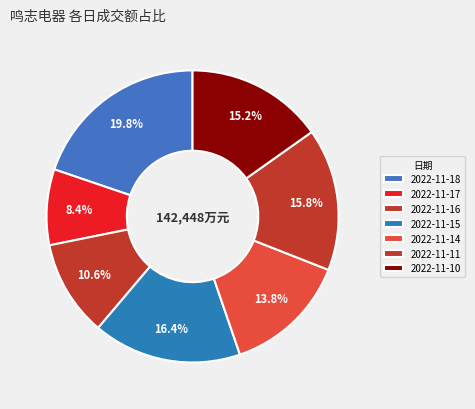

How many slices are in this pie chart?

7